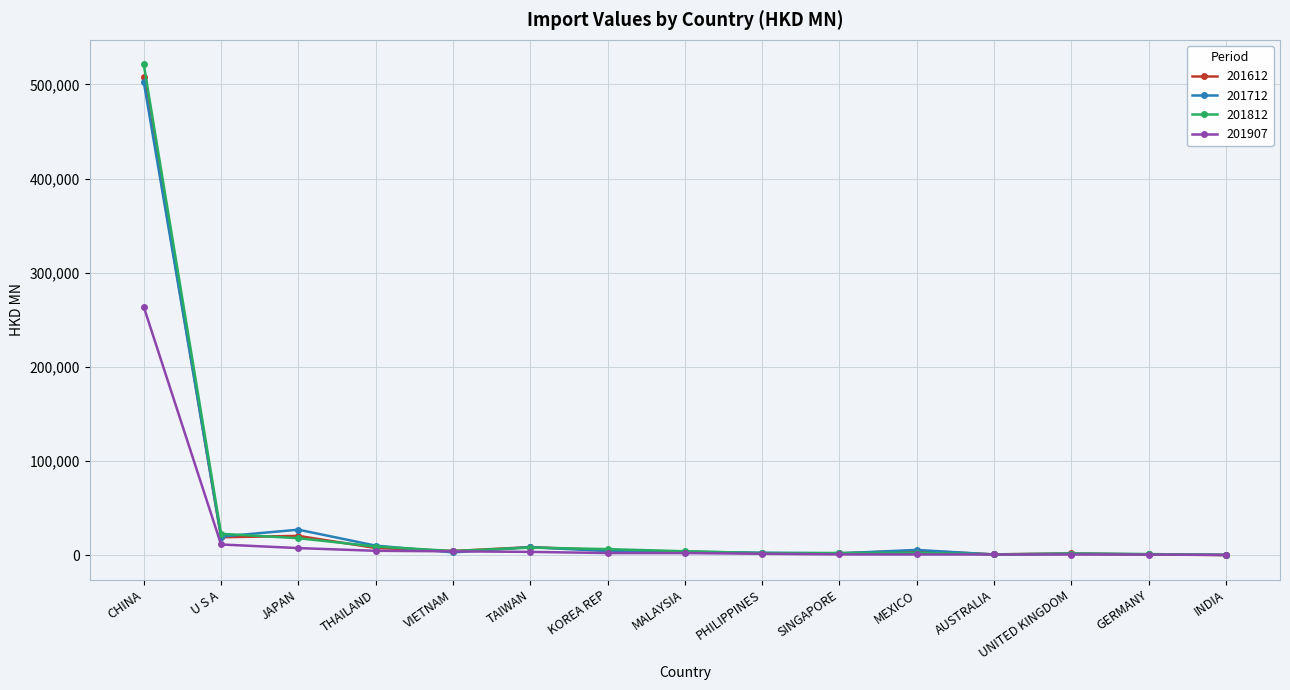

Which series has the largest range (max minus min)?

201812